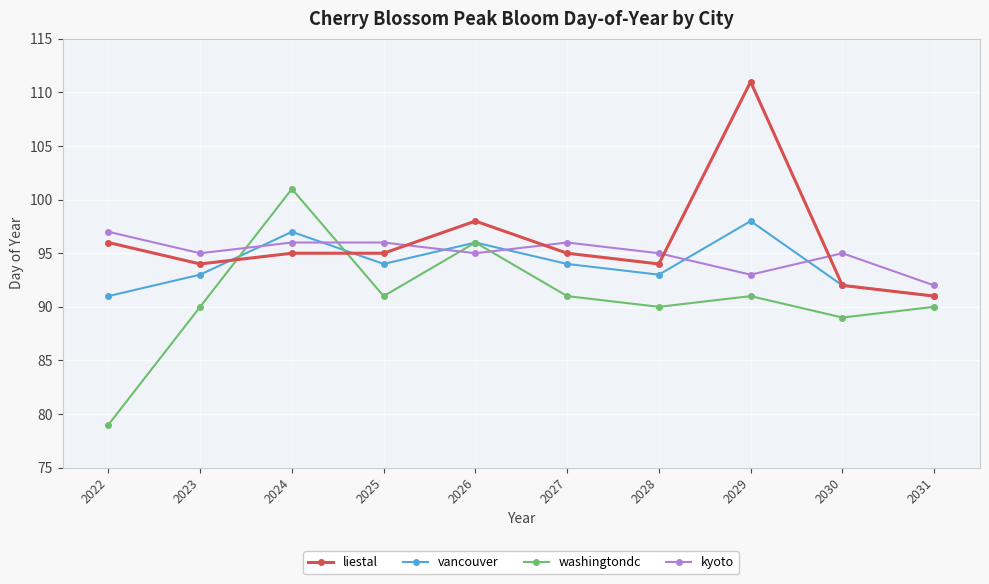

What is the value of the kyoto point at the 5th from the left?

95